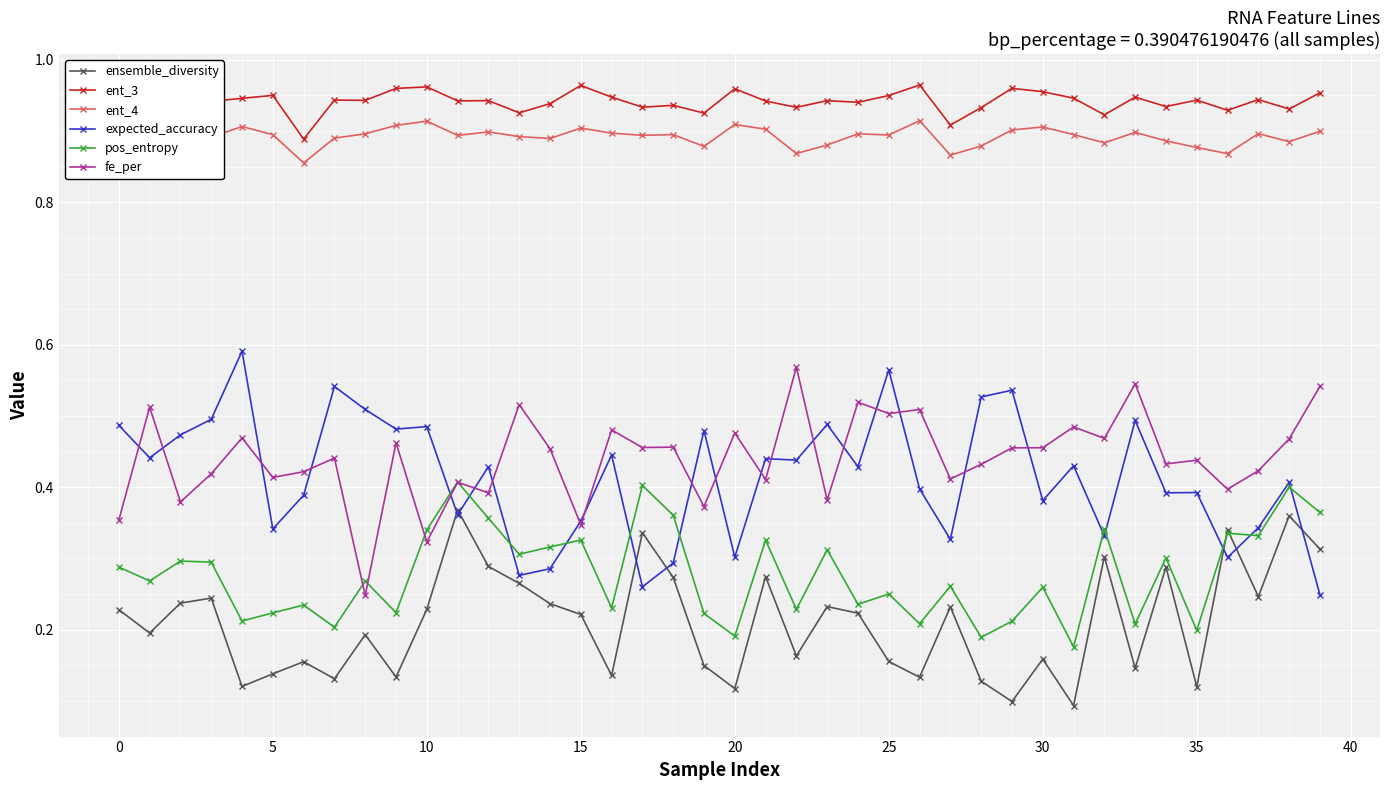

True or false: ent_4 and pos_entropy cross at least once.

False